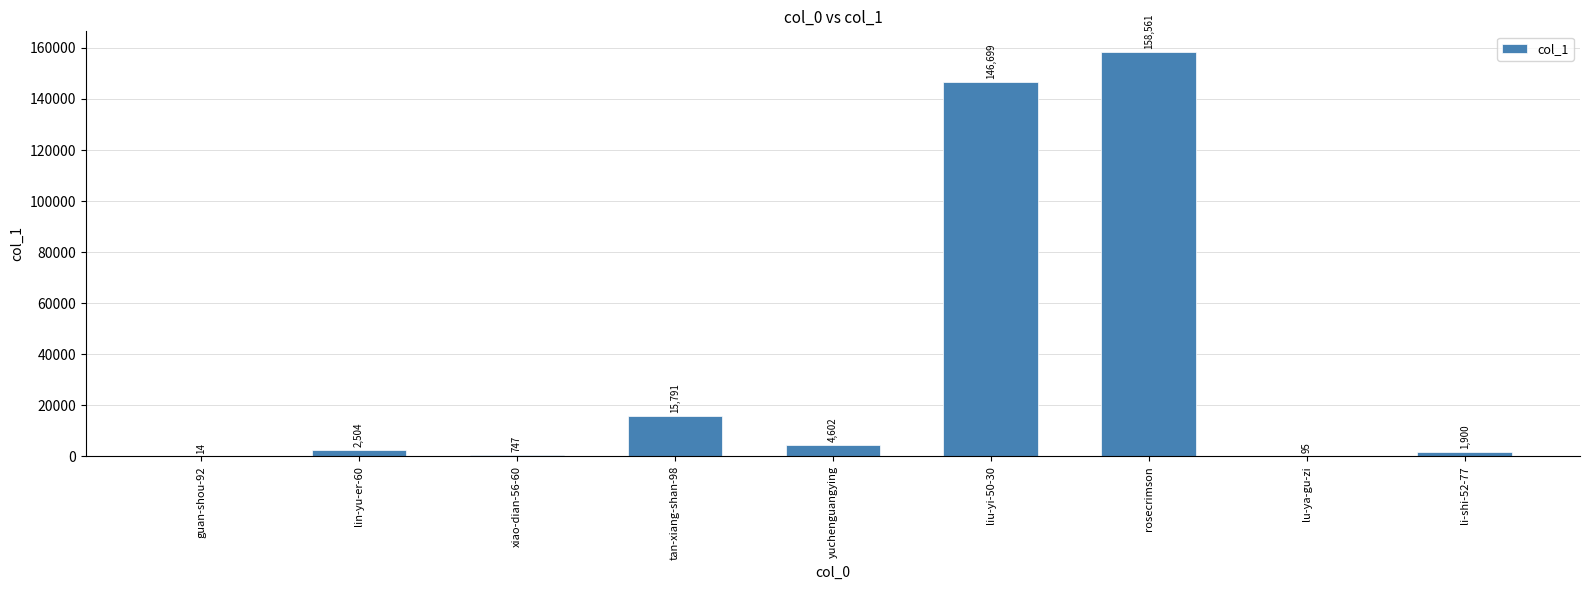

What is the average value?

36768